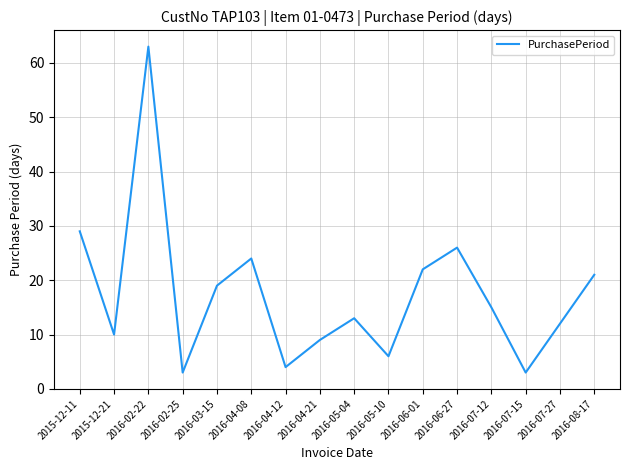

At which label is the value closest to 33?

2015-12-11